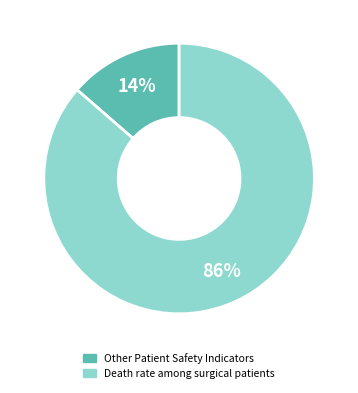

To the nearest percent, what is the average slice percentage?

50%